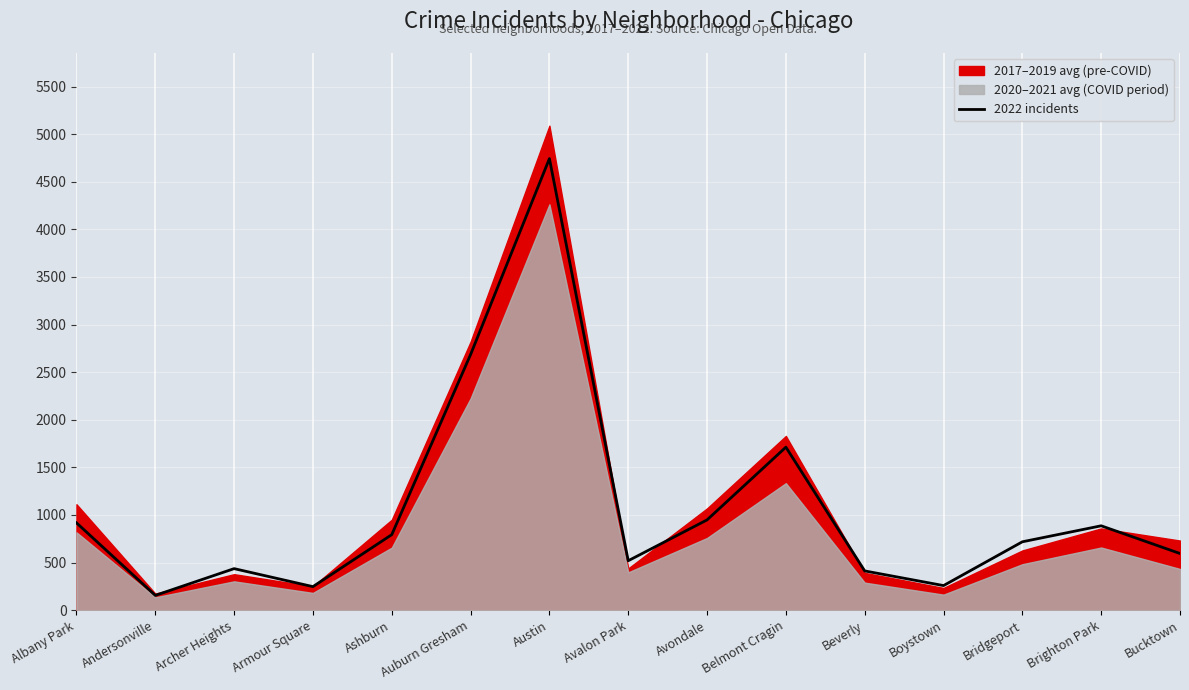

Count the number of categories in the chart.

15